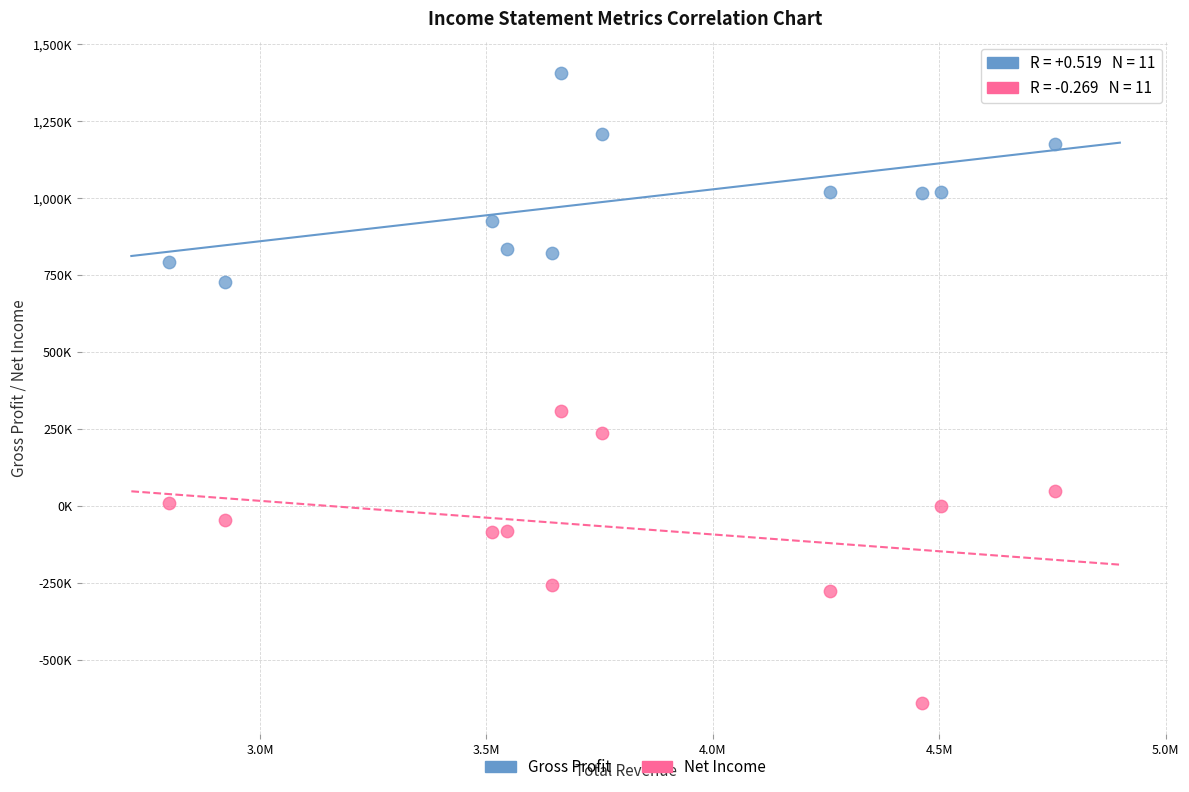

What are all the series names shown in the legend?

Gross Profit, Net Income